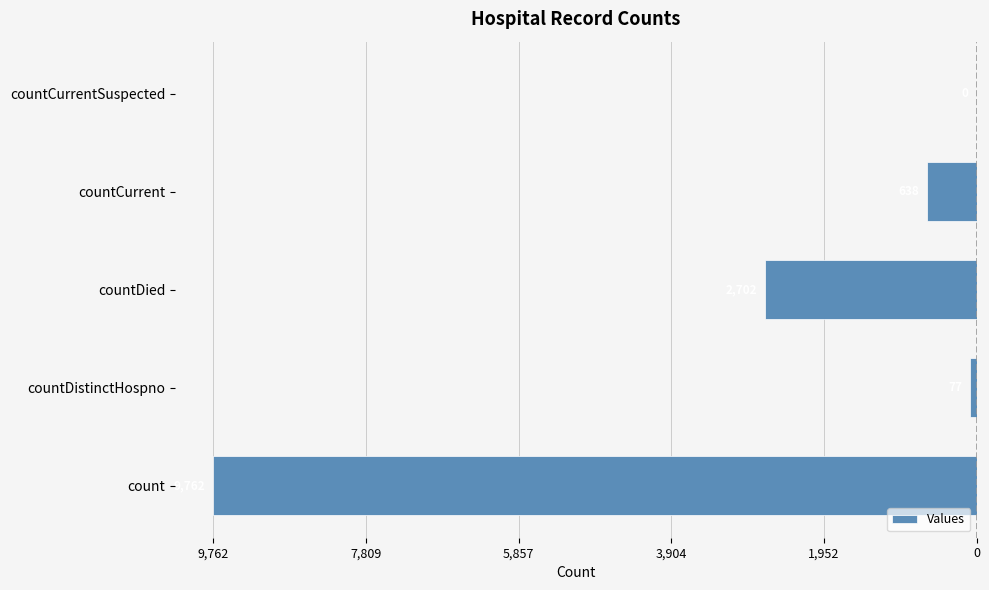

Where does the data first go above -638?

countDistinctHospno